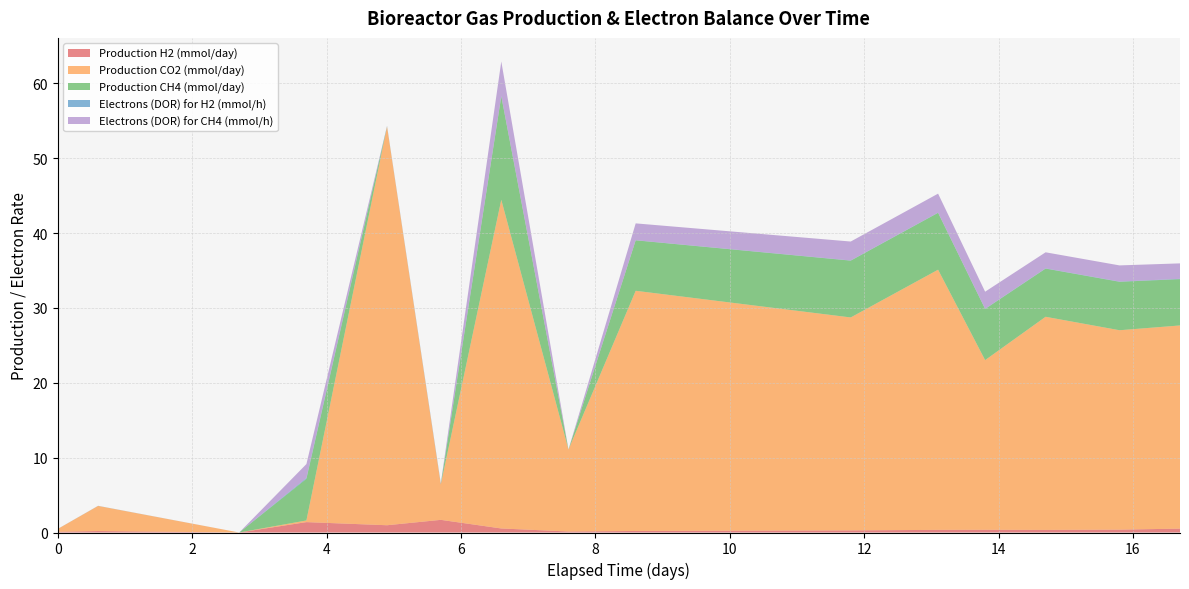

Reading left to right, transcribe all the data shown in this chart.

Production H2 (mmol/day): 0.0=0.1	0.6=0.2	2.7=0.0	3.7=1.4	4.9=1.0	5.7=1.7	6.6=0.5	7.6=0.1	8.6=0.2	11.8=0.3	13.1=0.4	13.8=0.4	14.7=0.3	15.8=0.4	16.7=0.5
Production CO2 (mmol/day): 0.0=0.4	0.6=3.4	2.7=0.0	3.7=0.2	4.9=53.3	5.7=4.7	6.6=43.9	7.6=10.9	8.6=32.1	11.8=28.4	13.1=34.8	13.8=22.7	14.7=28.5	15.8=26.6	16.7=27.1
Production CH4 (mmol/day): 0.0=0.0	0.6=0.0	2.7=0.0	3.7=5.6	4.9=0.0	5.7=0.0	6.6=13.8	7.6=0.0	8.6=6.7	11.8=7.6	13.1=7.6	13.8=6.8	14.7=6.4	15.8=6.5	16.7=6.2
Electrons (DOR) for H2 (mmol/h): 0.0=0.0	0.6=0.0	2.7=0.0	3.7=0.1	4.9=0.1	5.7=0.1	6.6=0.0	7.6=0.0	8.6=0.0	11.8=0.0	13.1=0.0	13.8=0.0	14.7=0.0	15.8=0.0	16.7=0.0
Electrons (DOR) for CH4 (mmol/h): 0.0=0.0	0.6=0.0	2.7=0.0	3.7=1.9	4.9=0.0	5.7=0.0	6.6=4.6	7.6=0.0	8.6=2.2	11.8=2.5	13.1=2.5	13.8=2.3	14.7=2.1	15.8=2.2	16.7=2.1